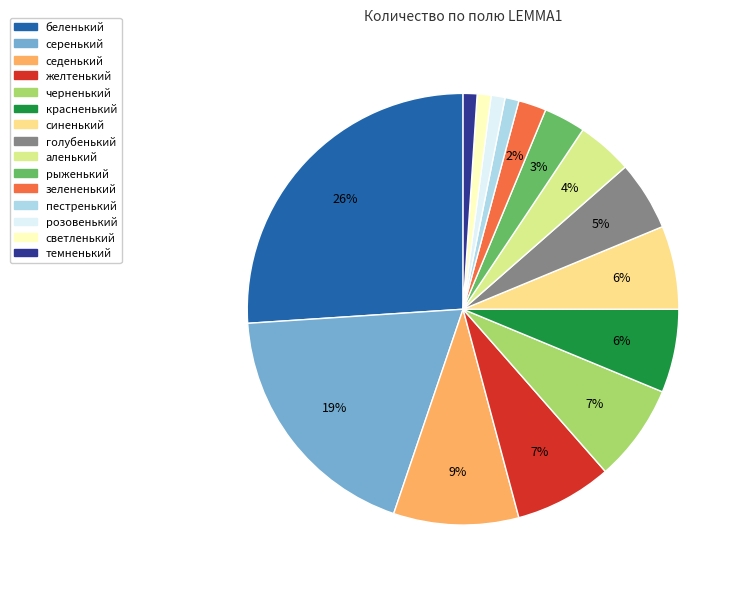

Rank the categories by value from lowest to highest.

пестренький, розовенький, светленький, темненький, зелененький, рыженький, аленький, голубенький, красненький, синенький, желтенький, черненький, седенький, серенький, беленький